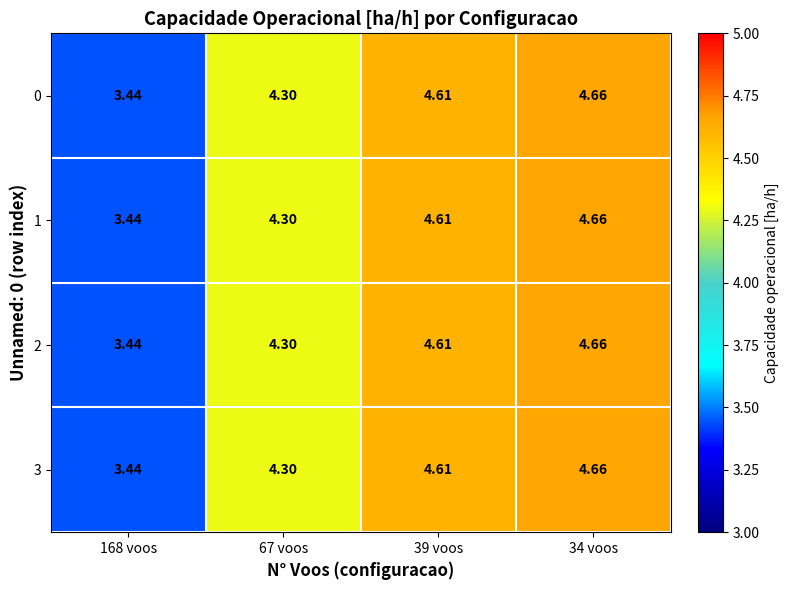

Is the value of 2 at 67 voos greater than the value of 3 at 34 voos?

No